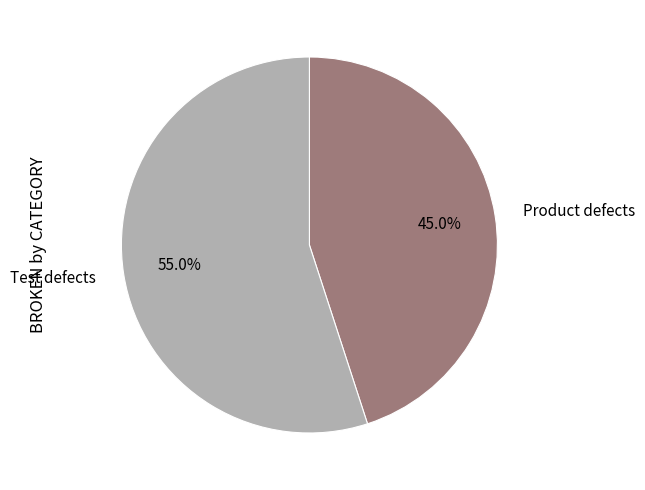

Rank the categories by value from highest to lowest.

Test defects, Product defects